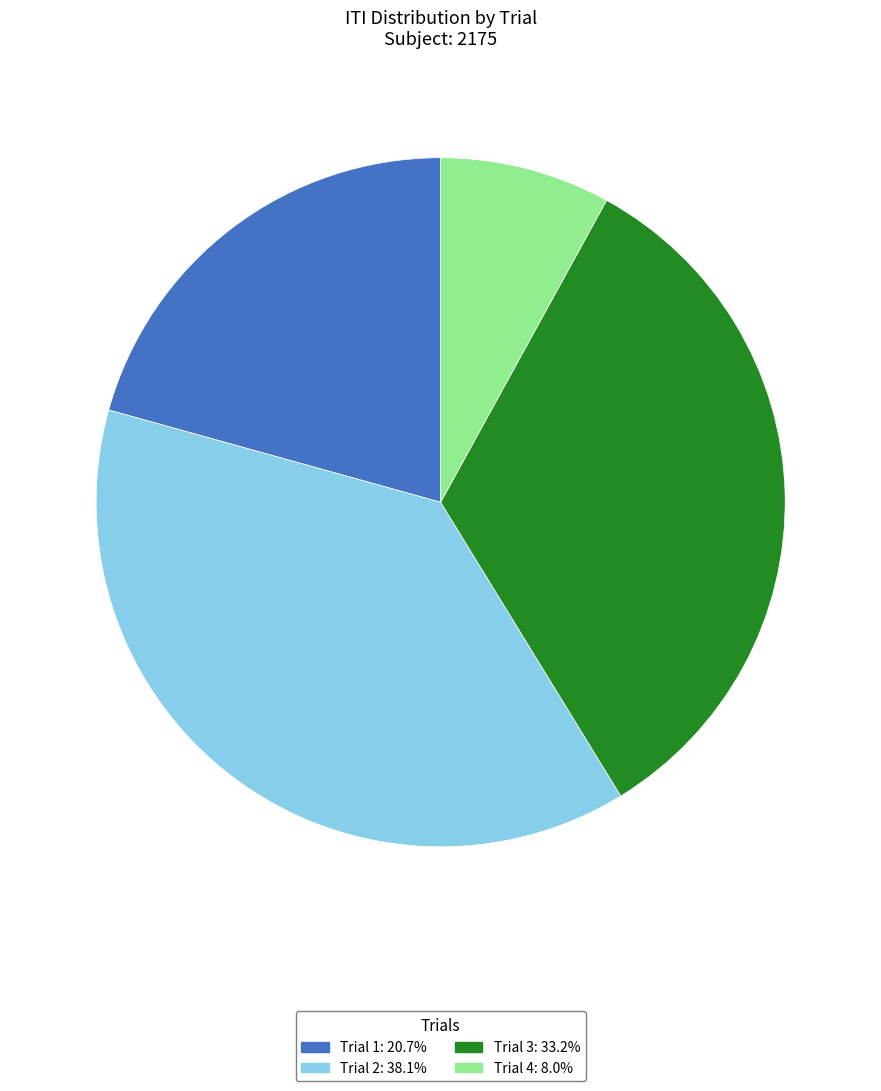

What is the ratio of the value at Trial 4: 8.0% to the value at Trial 1: 20.7%?

0.4